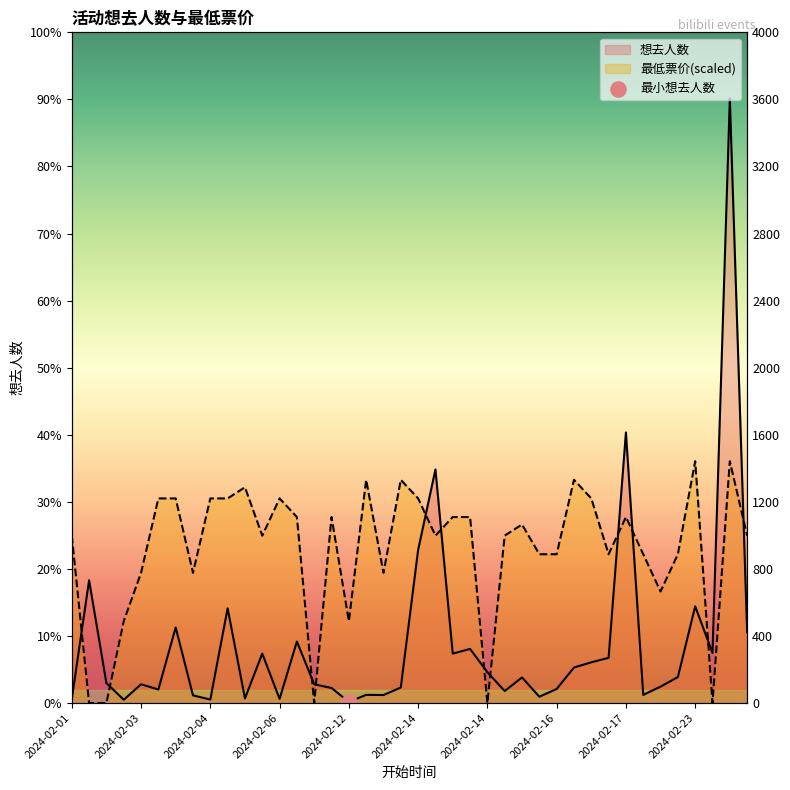

Which series reaches the minimum Y coordinate?

最低票价